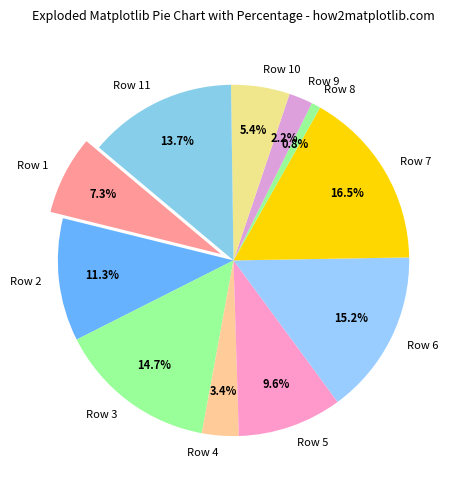

Approximately how many times larger is the value at Row 1 compared to Row 4?

2.1